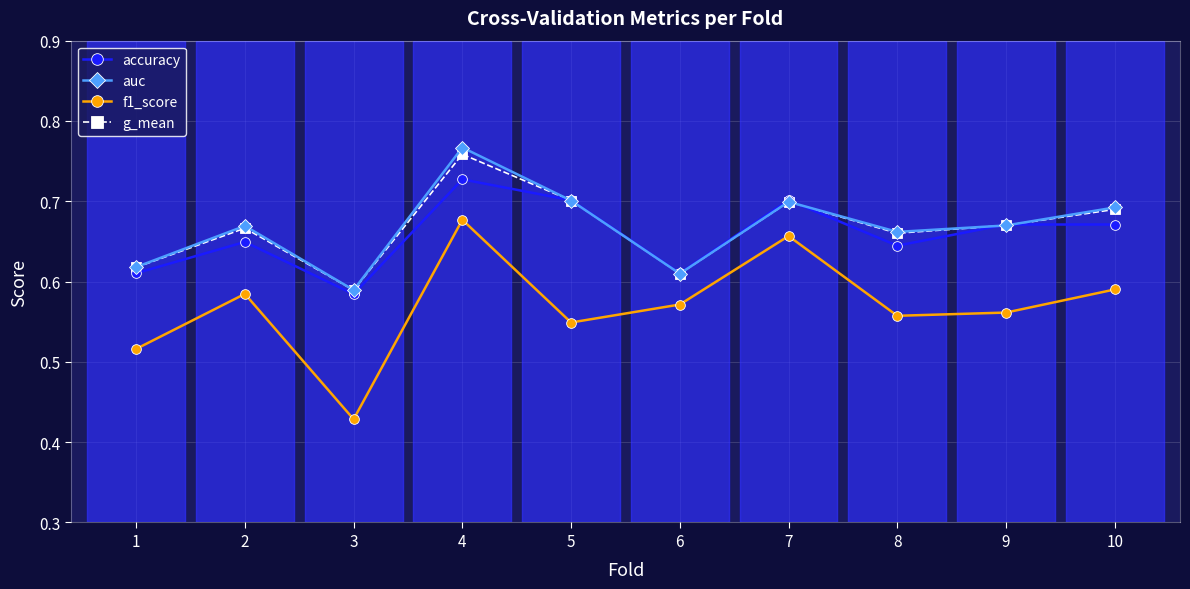

At which category is the sum across all series the highest?

4